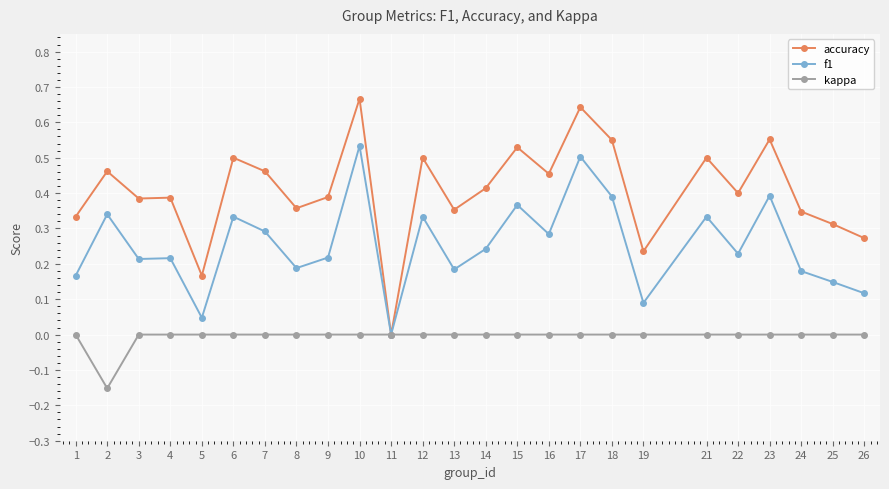

Which category has the lowest value in the kappa series?

2